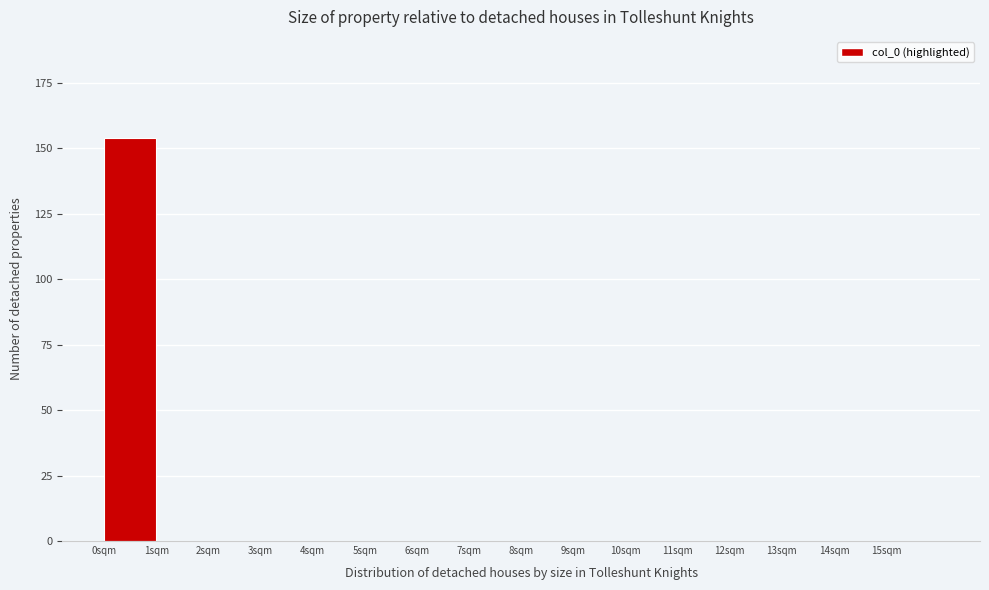

Reading left to right, what are all the values shown in this chart?

0sqm=154	1sqm=0	2sqm=0	3sqm=0	4sqm=0	5sqm=0	6sqm=0	7sqm=0	8sqm=0	9sqm=0	10sqm=0	11sqm=0	12sqm=0	13sqm=0	14sqm=0	15sqm=0